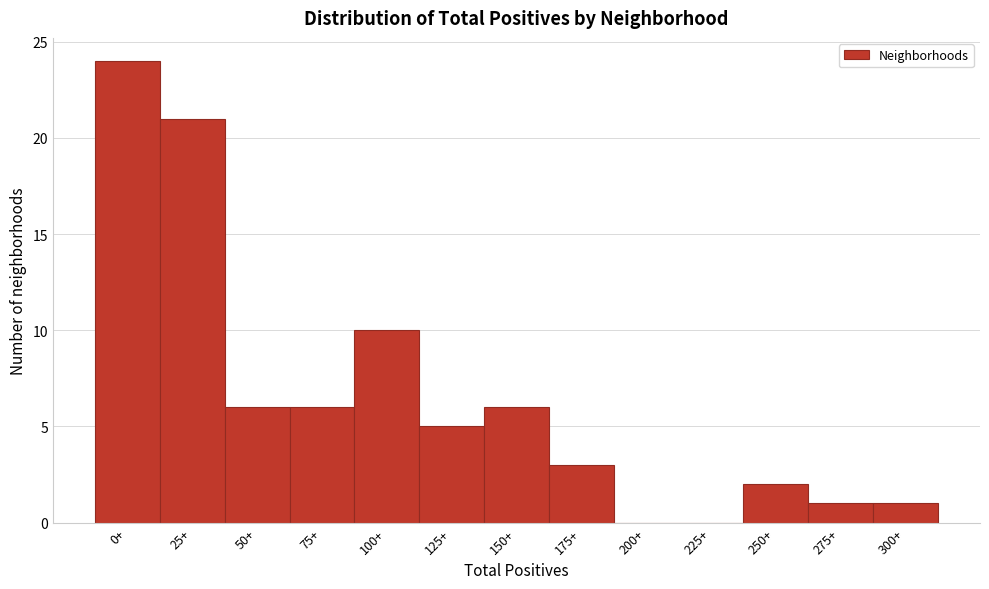

Reading left to right, what are all the values shown in this chart?

0+=24	25+=21	50+=6	75+=6	100+=10	125+=5	150+=6	175+=3	200+=0	225+=0	250+=2	275+=1	300+=1